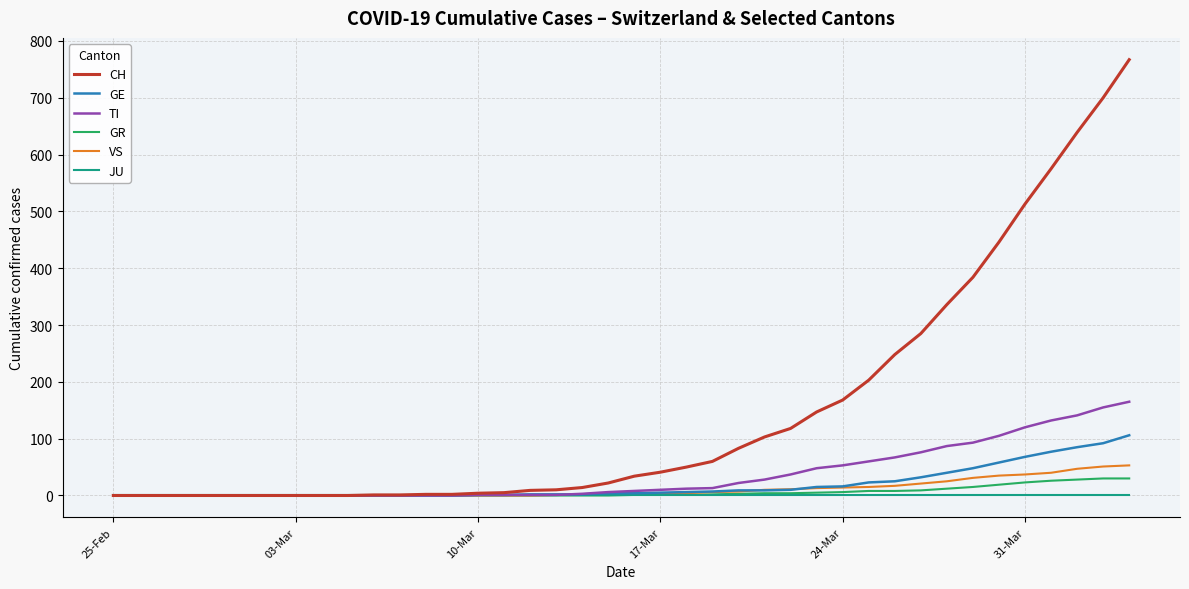

Does the chart have visible grid lines?

Yes